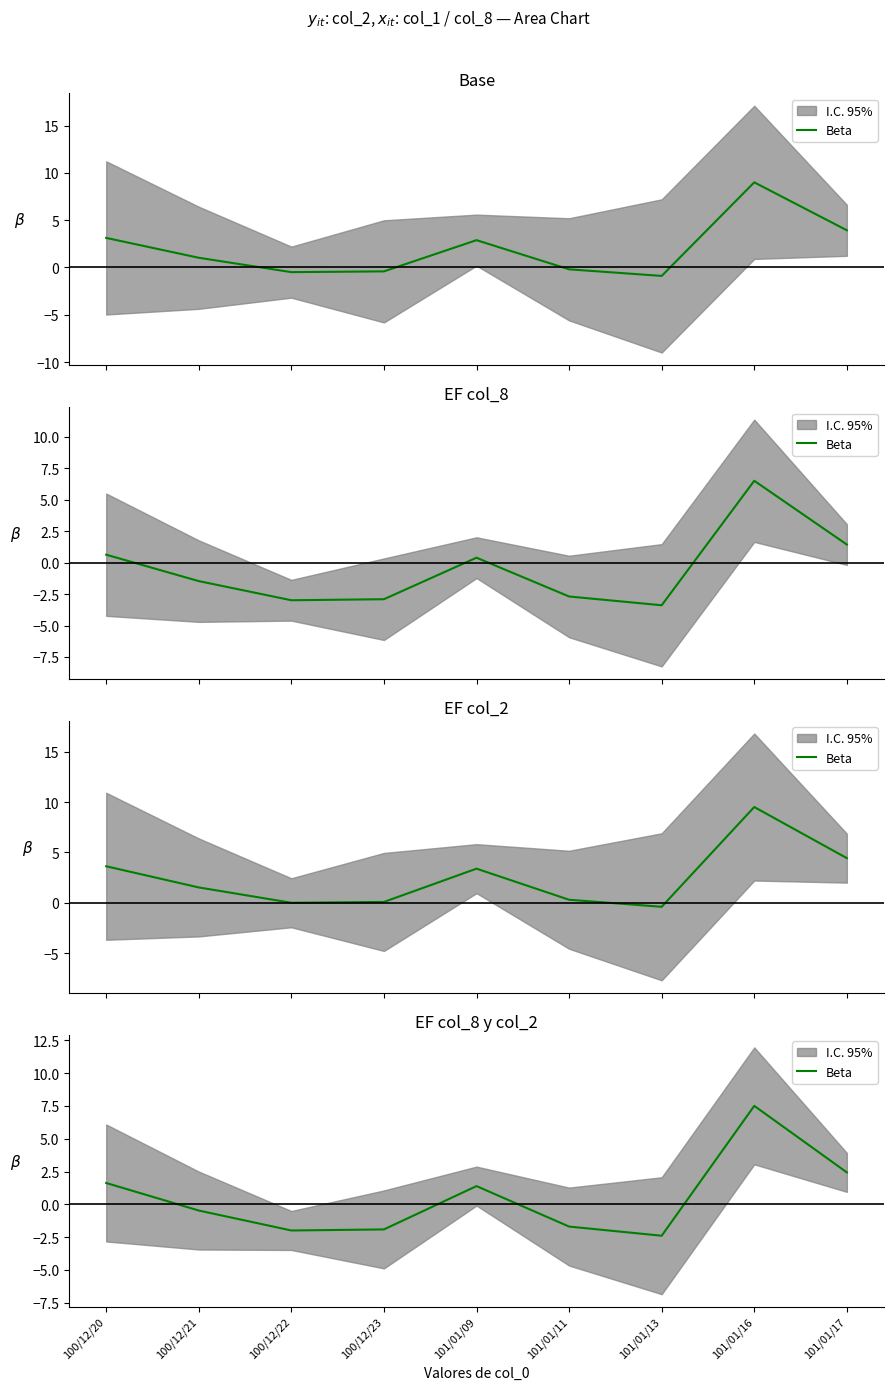

Rank the categories by value from highest to lowest.

101/01/16, 101/01/17, 100/12/20, 101/01/09, 100/12/21, 101/01/11, 100/12/23, 100/12/22, 101/01/13